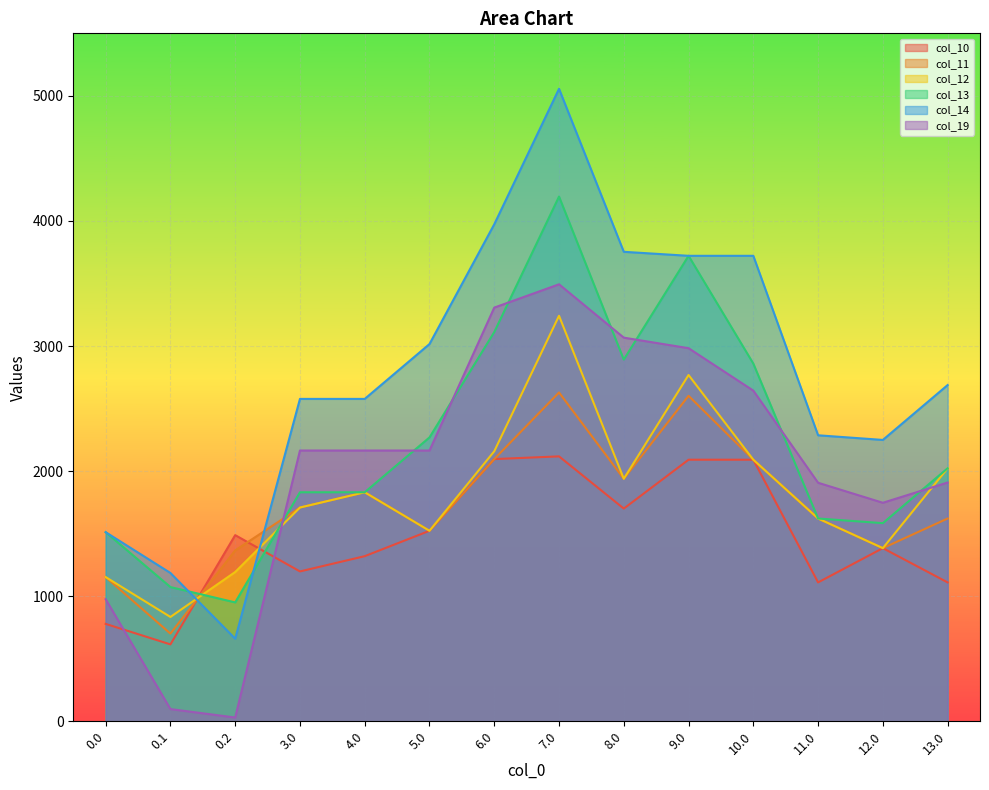

What is the minimum value shown in the chart?

30.2